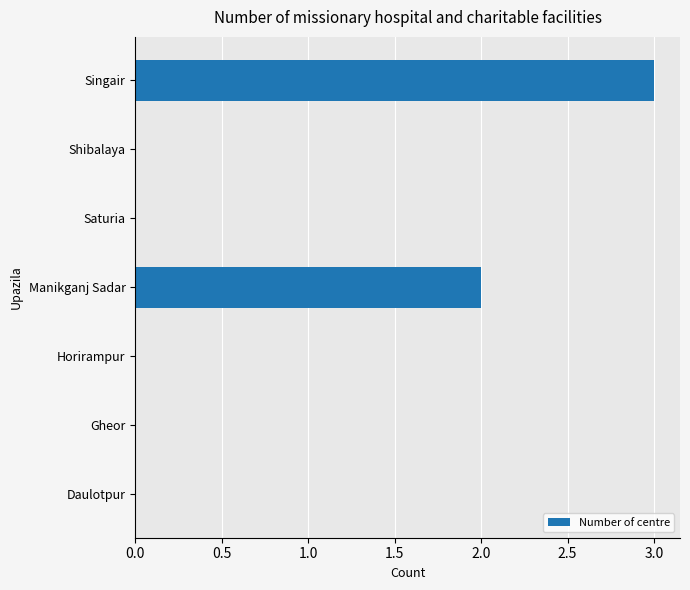

How many series are shown in this chart?

1